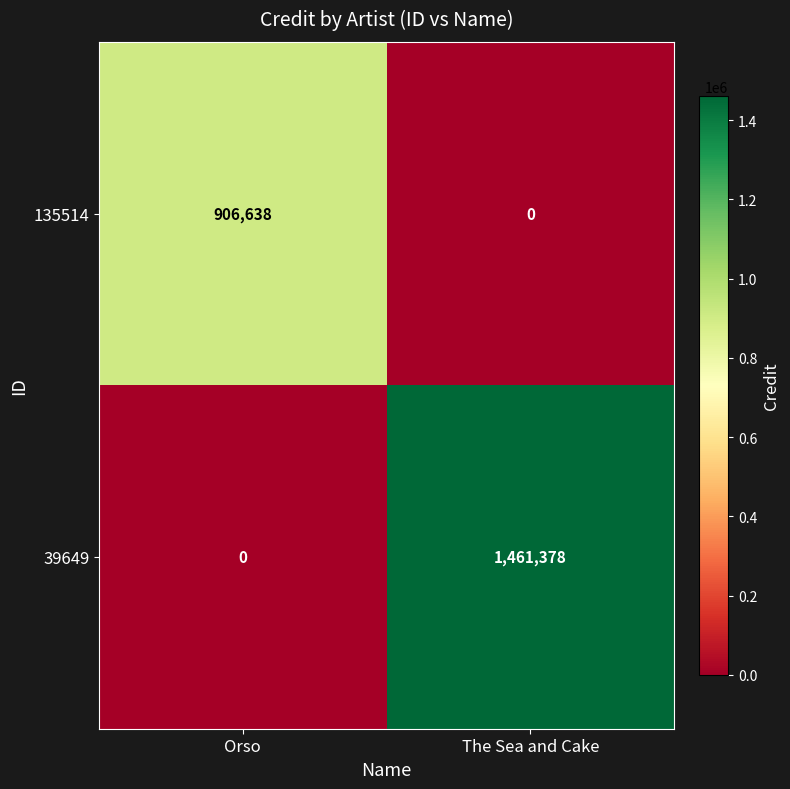

Between Orso and The Sea and Cake, which series saw the biggest shift?

39649